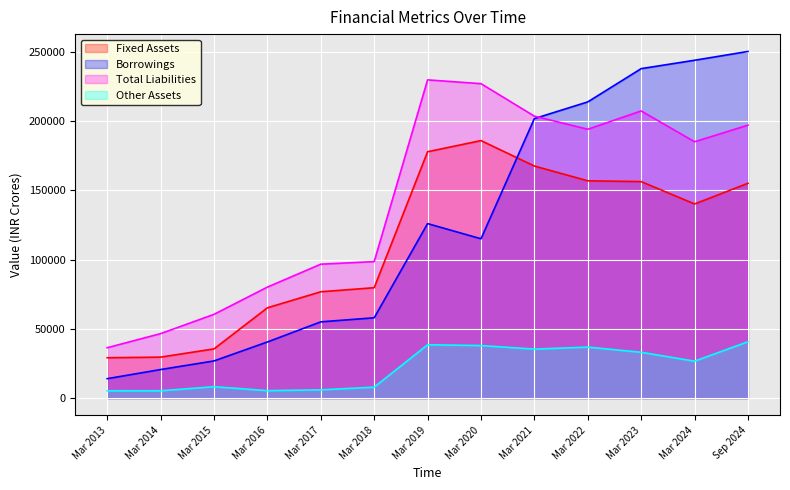

What is the total value across all series at Mar 2013?

84893